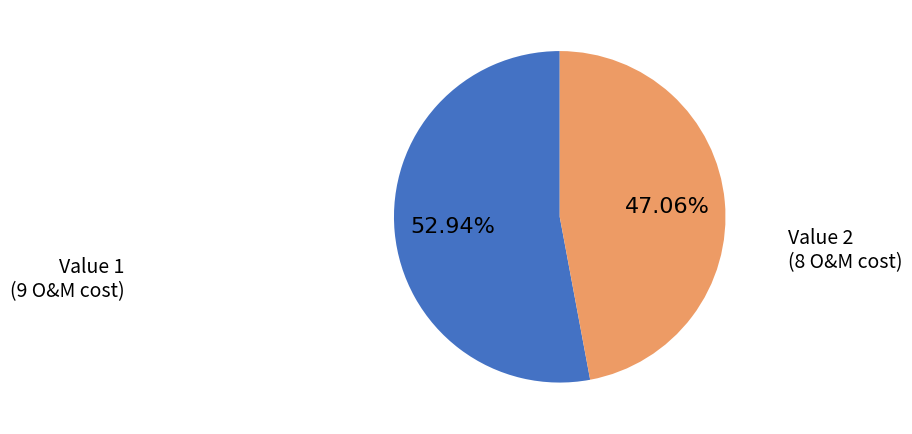

How many segments does this pie chart have?

2